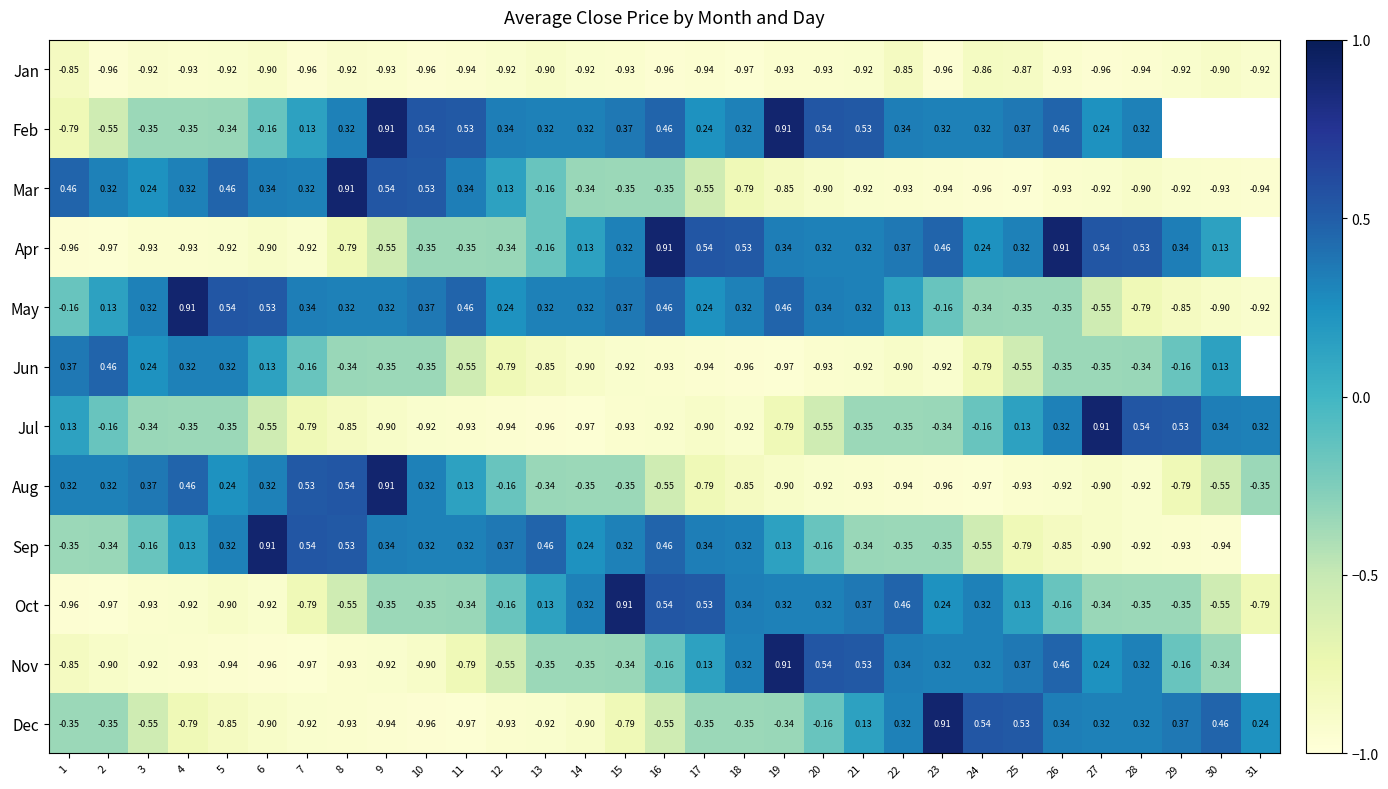

At which label does May reach its peak?

4